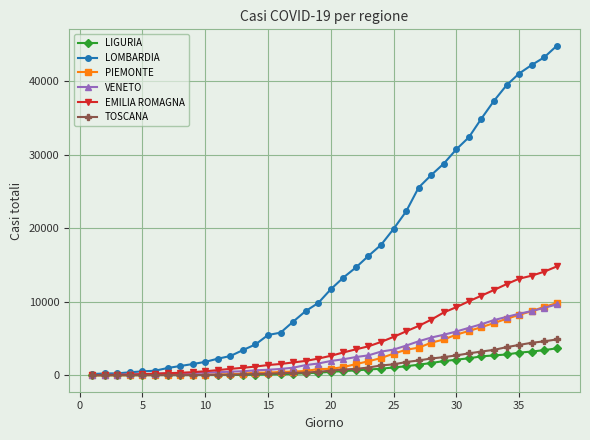

Which series has the largest total across all categories?

LOMBARDIA